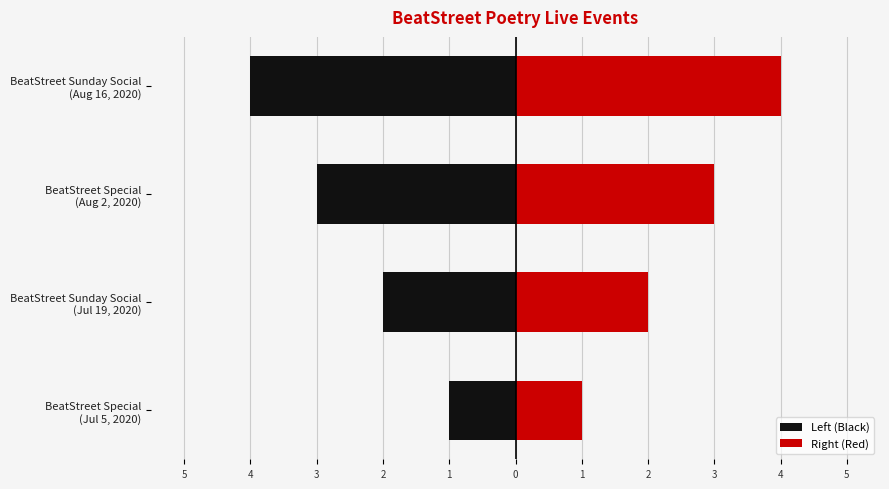

What is the difference between the Left (Black) values at BeatStreet Sunday Social (Aug 16, 2020) and BeatStreet Special (Aug 2, 2020)?

1